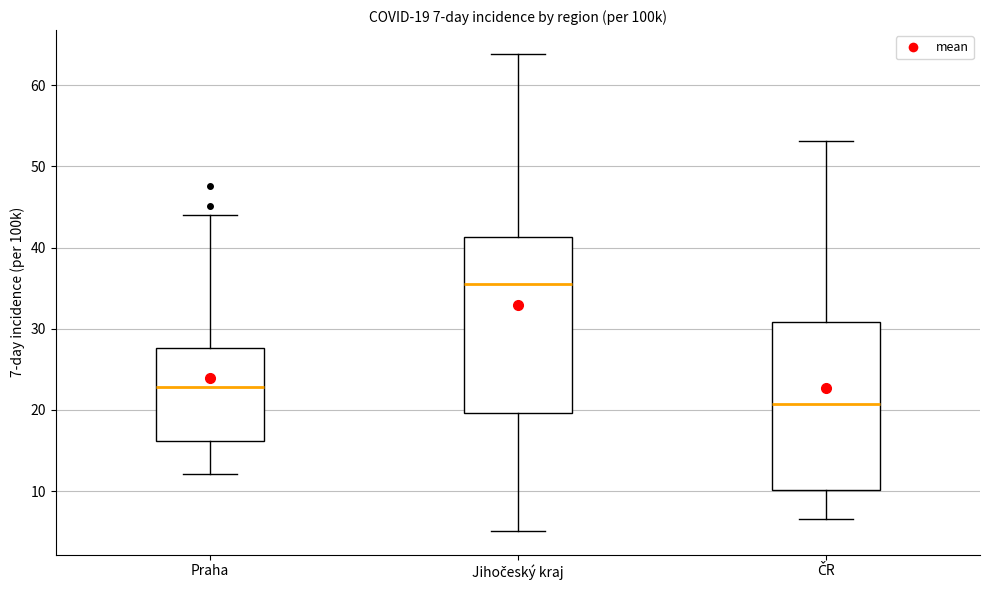

Which box's median line is the highest?

Jihočeský kraj